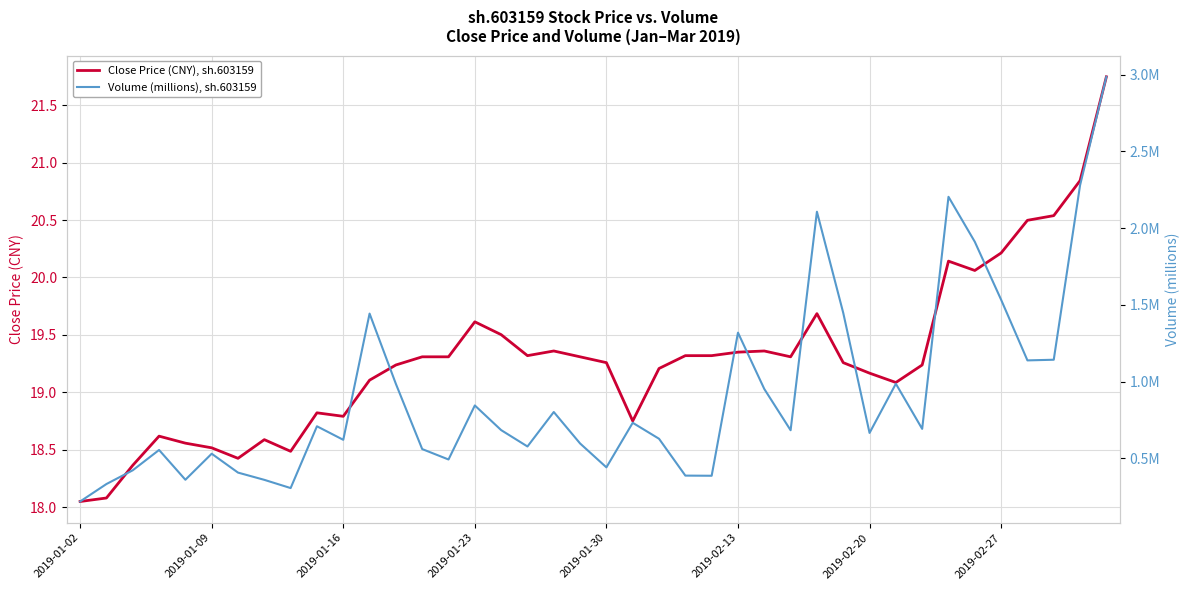

How many values in the Close Price (CNY), sh.603159 series are below 19?

12